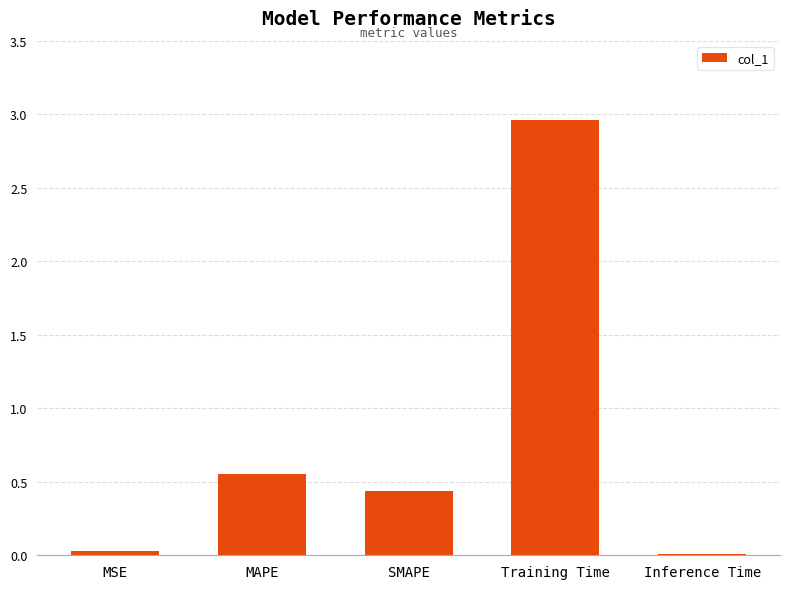

True or false: the data shows 0.8 at MAPE.

False